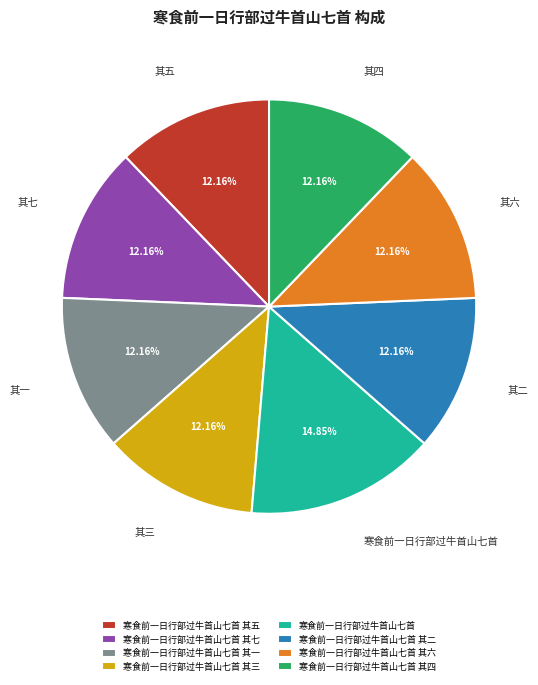

Is it true that 寒食前一日行部过牛首山七首 其四 is 12% of the pie?

True